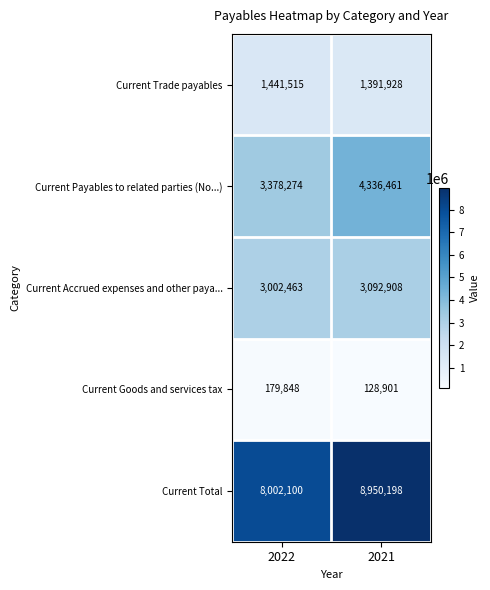

What is the difference between the Current Trade payables values at 2021 and 2022?

49587